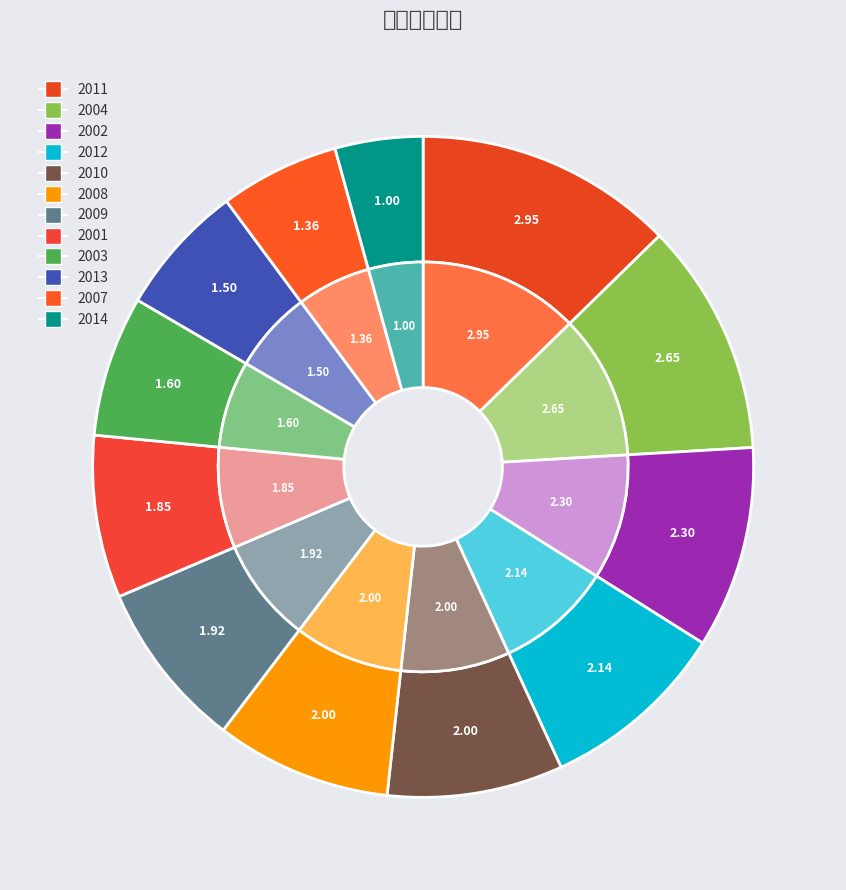

Do 2013 and 2004 together represent more than half of the pie?

No